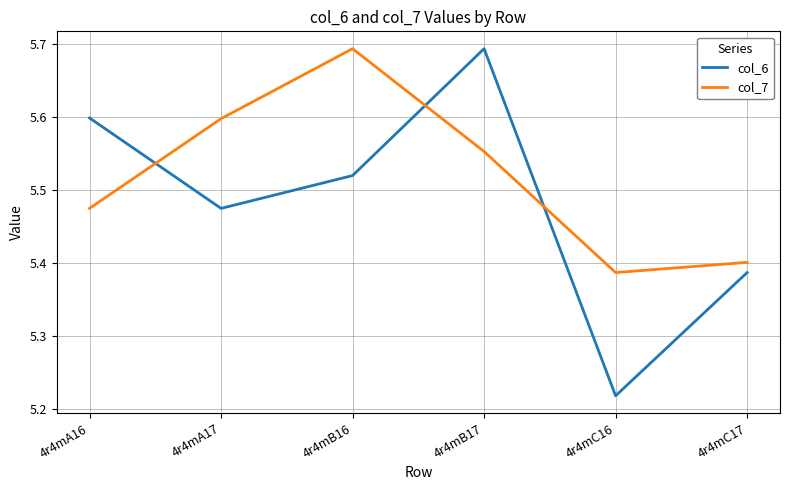

At which category is the sum across all series the highest?

4r4mB17